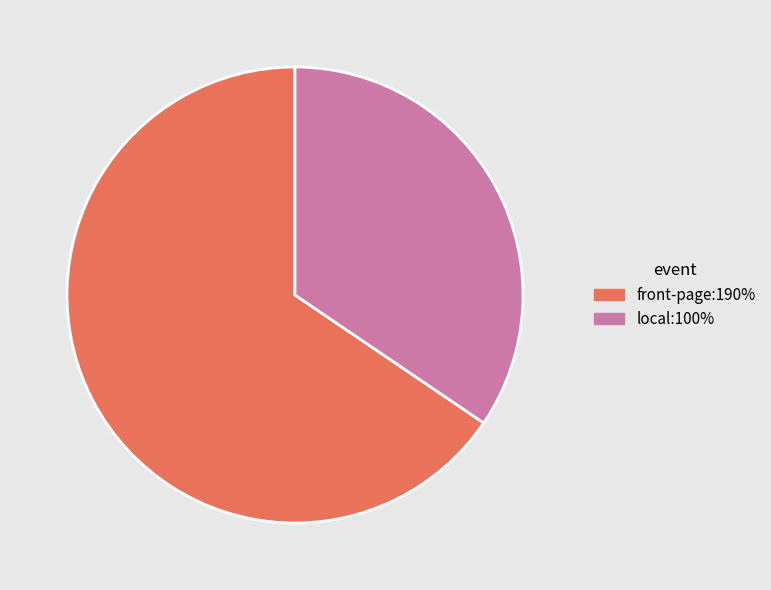

What is the ratio of the value at local:100% to the value at front-page:190%?

0.5